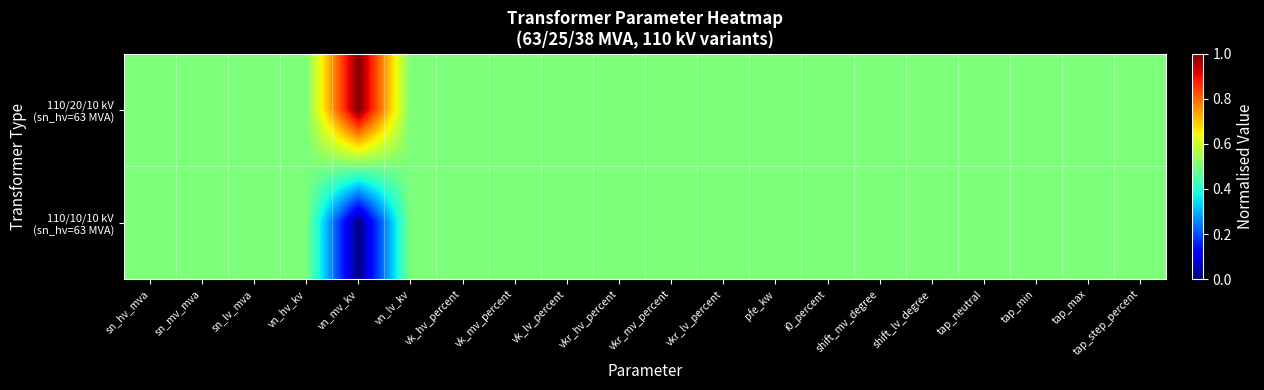

Rank the series by their maximum value, from lowest to highest.

110/10/10 kV (sn_hv=63 MVA), 110/20/10 kV (sn_hv=63 MVA)